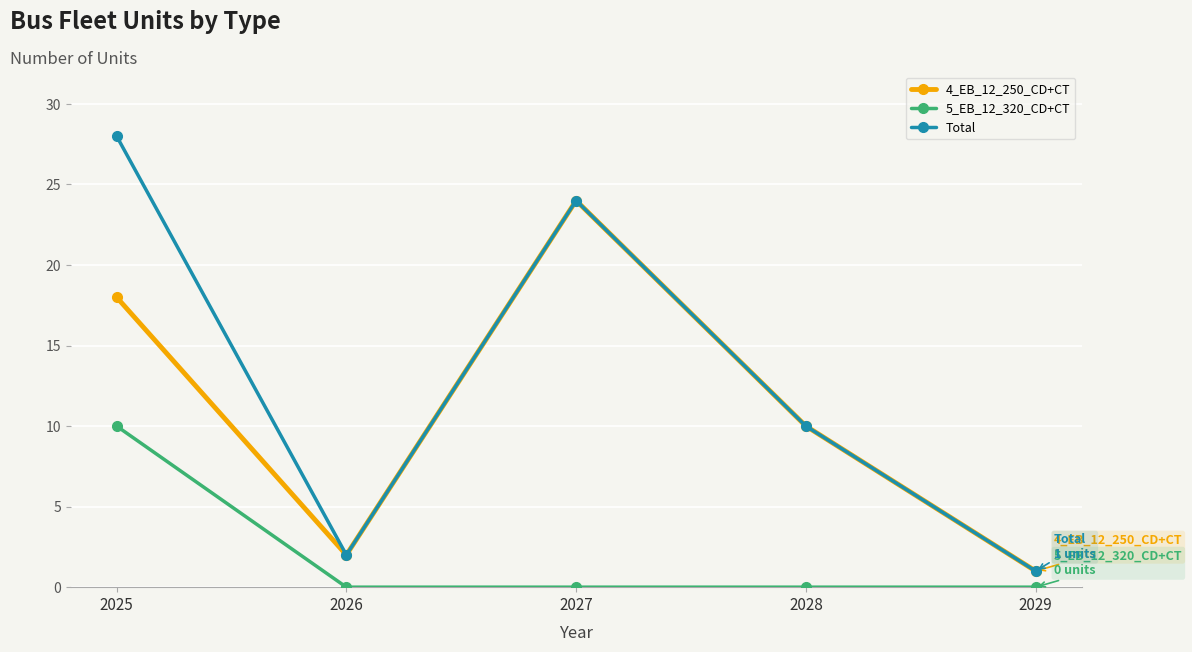

What is the sum of all Total values?

65